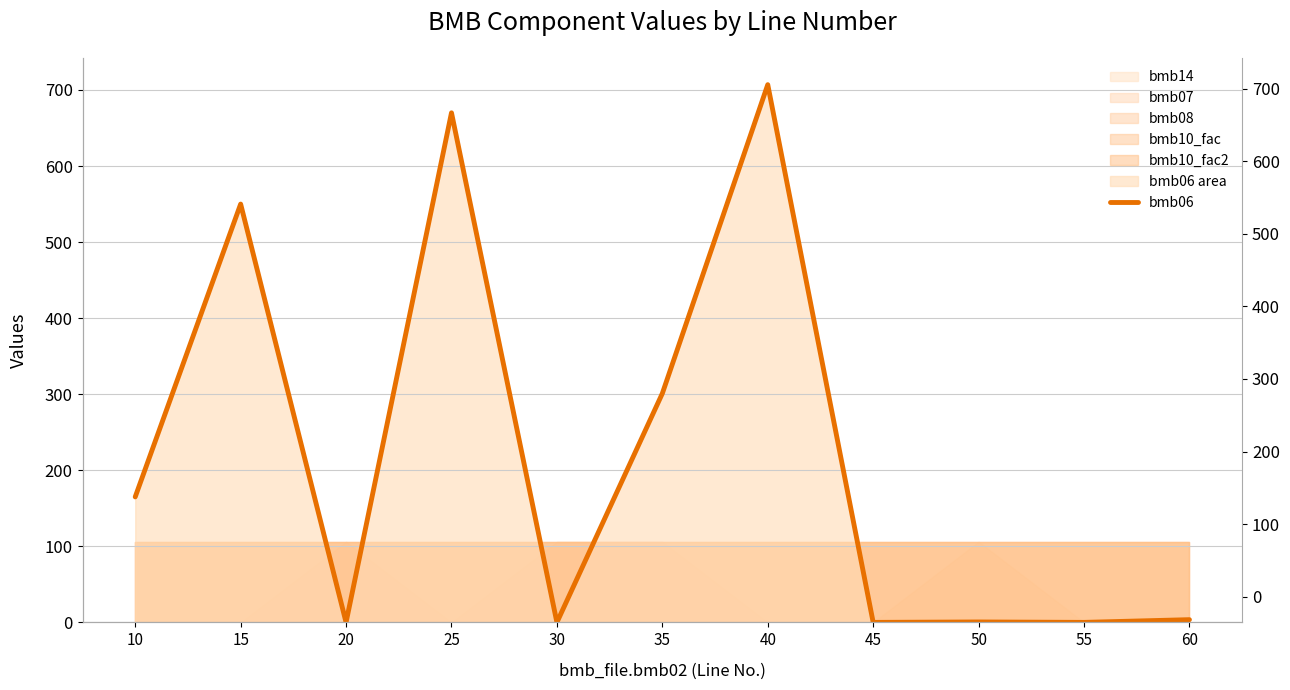

What is the change in value from 30 to 35?

+301.0